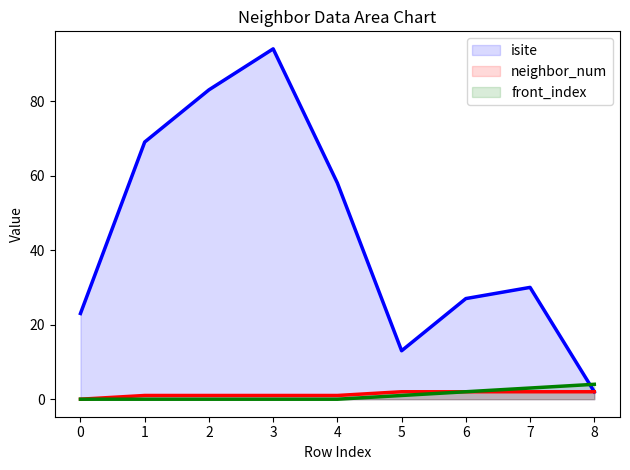

At which category is the sum across all series the highest?

3